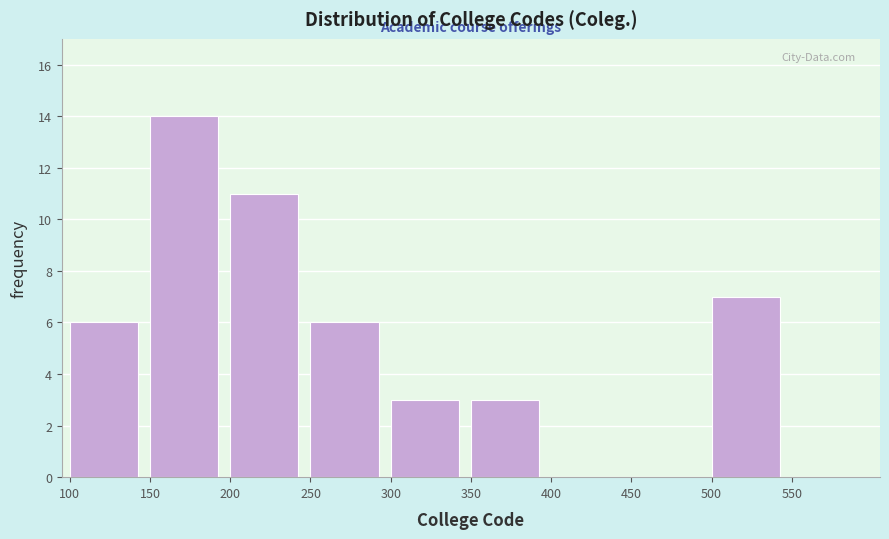

How tall is the bar that spans 350 to 400 on the x-axis? The values are not printed on the chart, so give them approximately, as read against the axis.

3